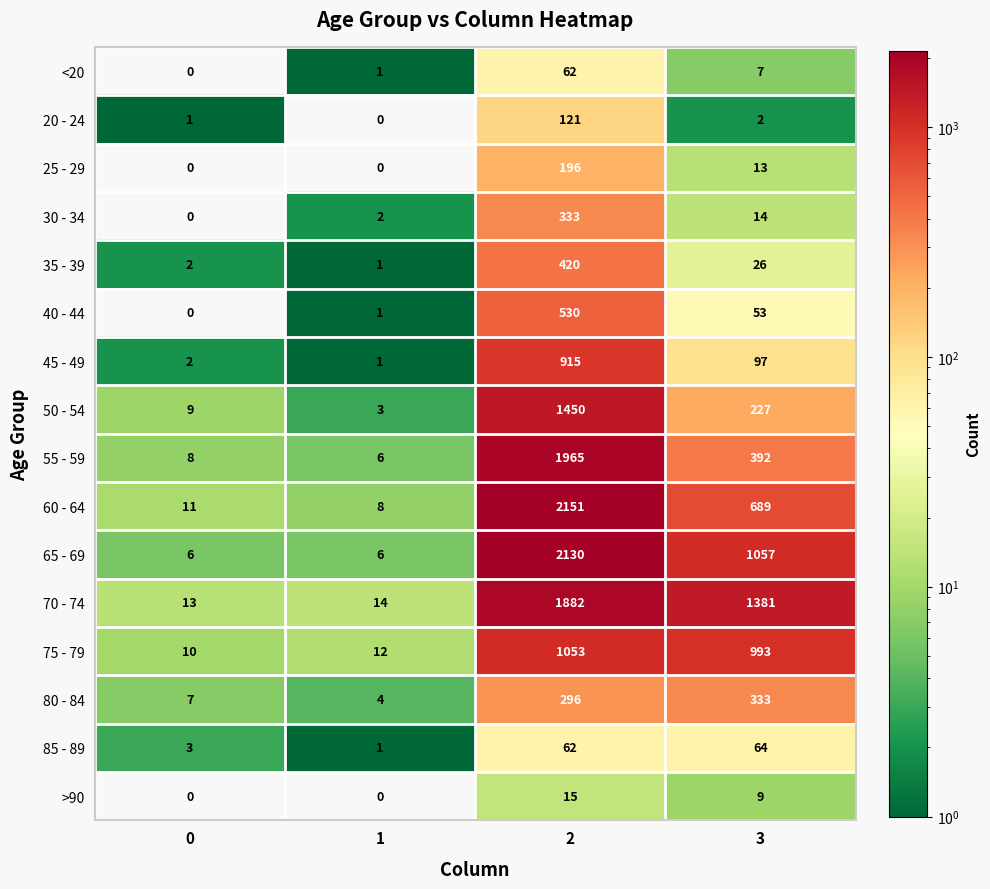

How many values in the 35 - 39 series are below 26?

2